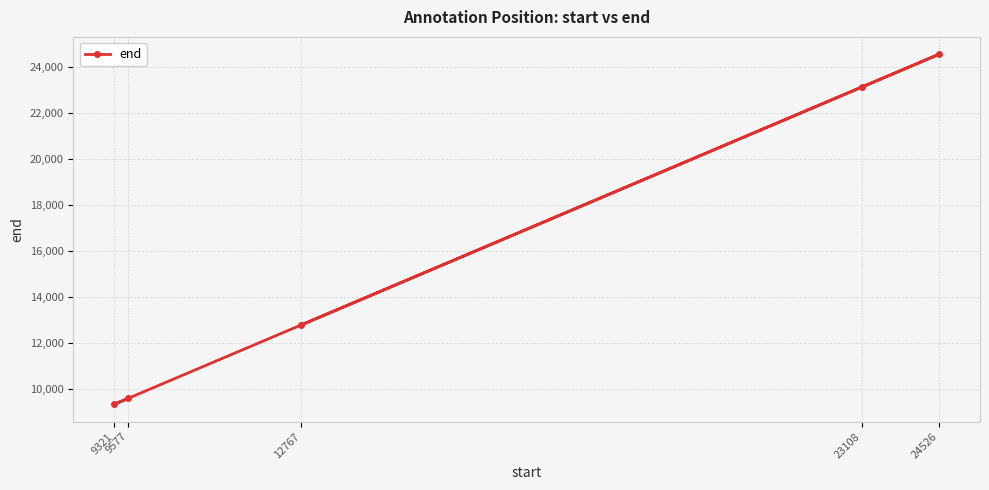

What is the value of the 3rd point from the left?

12770